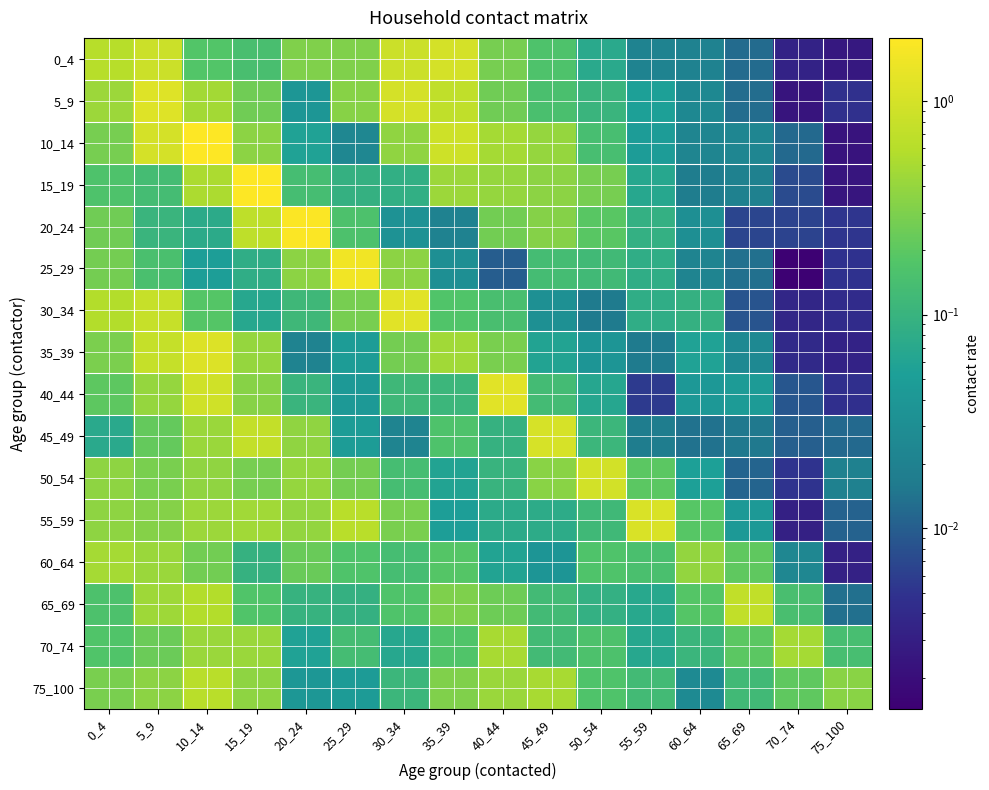

Reading left to right, transcribe all the data shown in this chart.

0_4: 0_4=0.6	5_9=0.9	10_14=0.2	15_19=0.1	20_24=0.3	25_29=0.3	30_34=0.8	35_39=1.0	40_44=0.3	45_49=0.2	50_54=0.1	55_59=0.0	60_64=0.0	65_69=0.0	70_74=0.0	75_100=0.0
5_9: 0_4=0.4	5_9=1.2	10_14=0.5	15_19=0.3	20_24=0.0	25_29=0.3	30_34=1.0	35_39=0.7	40_44=0.3	45_49=0.1	50_54=0.1	55_59=0.1	60_64=0.0	65_69=0.0	70_74=0.0	75_100=0.0
10_14: 0_4=0.3	5_9=1.0	10_14=2.0	15_19=0.4	20_24=0.1	25_29=0.0	30_34=0.4	35_39=0.9	40_44=0.5	45_49=0.4	50_54=0.1	55_59=0.0	60_64=0.0	65_69=0.0	70_74=0.0	75_100=0.0
15_19: 0_4=0.2	5_9=0.1	10_14=0.5	15_19=1.9	20_24=0.1	25_29=0.1	30_34=0.1	35_39=0.4	40_44=0.4	45_49=0.4	50_54=0.3	55_59=0.1	60_64=0.0	65_69=0.0	70_74=0.0	75_100=0.0
20_24: 0_4=0.3	5_9=0.1	10_14=0.1	15_19=0.7	20_24=1.9	25_29=0.2	30_34=0.0	35_39=0.0	40_44=0.3	45_49=0.3	50_54=0.2	55_59=0.1	60_64=0.0	65_69=0.0	70_74=0.0	75_100=0.0
25_29: 0_4=0.3	5_9=0.1	10_14=0.1	15_19=0.1	20_24=0.4	25_29=1.6	30_34=0.4	35_39=0.0	40_44=0.0	45_49=0.1	50_54=0.1	55_59=0.1	60_64=0.0	65_69=0.0	70_74=0.0	75_100=0.0
30_34: 0_4=0.6	5_9=0.8	10_14=0.2	15_19=0.1	20_24=0.1	25_29=0.3	30_34=1.2	35_39=0.2	40_44=0.1	45_49=0.0	50_54=0.0	55_59=0.1	60_64=0.1	65_69=0.0	70_74=0.0	75_100=0.0
35_39: 0_4=0.3	5_9=0.8	10_14=1.1	15_19=0.4	20_24=0.0	25_29=0.0	30_34=0.3	35_39=0.5	40_44=0.3	45_49=0.1	50_54=0.0	55_59=0.0	60_64=0.1	65_69=0.0	70_74=0.0	75_100=0.0
40_44: 0_4=0.2	5_9=0.4	10_14=0.9	15_19=0.3	20_24=0.1	25_29=0.0	30_34=0.1	35_39=0.1	40_44=1.2	45_49=0.1	50_54=0.1	55_59=0.0	60_64=0.0	65_69=0.0	70_74=0.0	75_100=0.0
45_49: 0_4=0.1	5_9=0.2	10_14=0.4	15_19=0.7	20_24=0.4	25_29=0.0	30_34=0.0	35_39=0.2	40_44=0.1	45_49=1.0	50_54=0.1	55_59=0.0	60_64=0.0	65_69=0.0	70_74=0.0	75_100=0.0
50_54: 0_4=0.4	5_9=0.3	10_14=0.4	15_19=0.3	20_24=0.4	25_29=0.3	30_34=0.1	35_39=0.1	40_44=0.1	45_49=0.4	50_54=1.0	55_59=0.2	60_64=0.1	65_69=0.0	70_74=0.0	75_100=0.0
55_59: 0_4=0.4	5_9=0.3	10_14=0.4	15_19=0.5	20_24=0.4	25_29=0.6	30_34=0.3	35_39=0.1	40_44=0.1	45_49=0.1	50_54=0.1	55_59=1.1	60_64=0.2	65_69=0.0	70_74=0.0	75_100=0.0
60_64: 0_4=0.5	5_9=0.4	10_14=0.3	15_19=0.1	20_24=0.2	25_29=0.2	30_34=0.1	35_39=0.2	40_44=0.1	45_49=0.0	50_54=0.2	55_59=0.1	60_64=0.4	65_69=0.2	70_74=0.0	75_100=0.0
65_69: 0_4=0.2	5_9=0.4	10_14=0.6	15_19=0.2	20_24=0.1	25_29=0.1	30_34=0.2	35_39=0.3	40_44=0.2	45_49=0.1	50_54=0.1	55_59=0.1	60_64=0.2	65_69=0.7	70_74=0.1	75_100=0.0
70_74: 0_4=0.2	5_9=0.2	10_14=0.4	15_19=0.4	20_24=0.1	25_29=0.1	30_34=0.1	35_39=0.2	40_44=0.5	45_49=0.1	50_54=0.2	55_59=0.1	60_64=0.1	65_69=0.2	70_74=0.5	75_100=0.1
75_100: 0_4=0.3	5_9=0.4	10_14=0.6	15_19=0.4	20_24=0.0	25_29=0.0	30_34=0.1	35_39=0.3	40_44=0.4	45_49=0.5	50_54=0.2	55_59=0.1	60_64=0.0	65_69=0.1	70_74=0.2	75_100=0.3